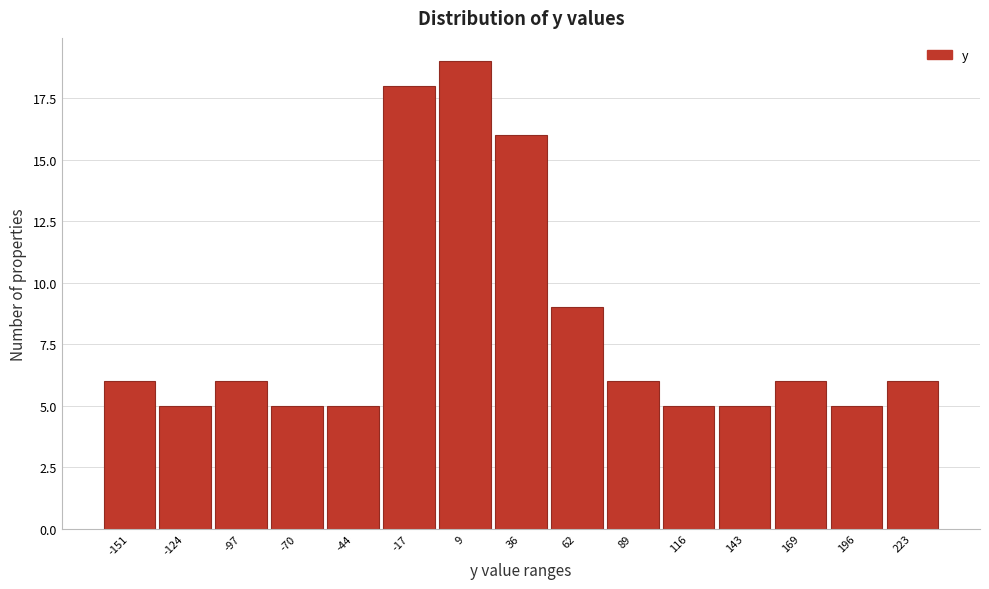

Reading left to right, transcribe all the data shown in this chart.

6	5	6	5	5	18	19	16	9	6	5	5	6	5	6